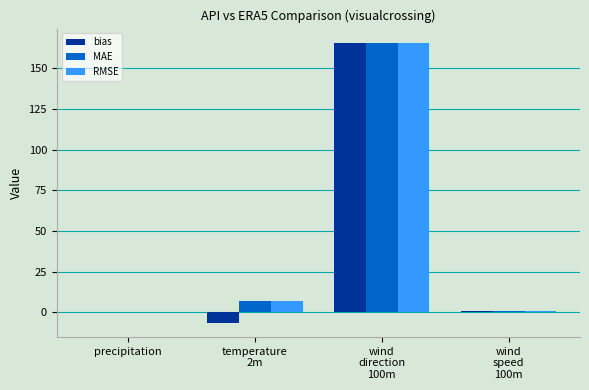

What is the difference between the MAE values at precipitation and wind
direction
100m?

165.4